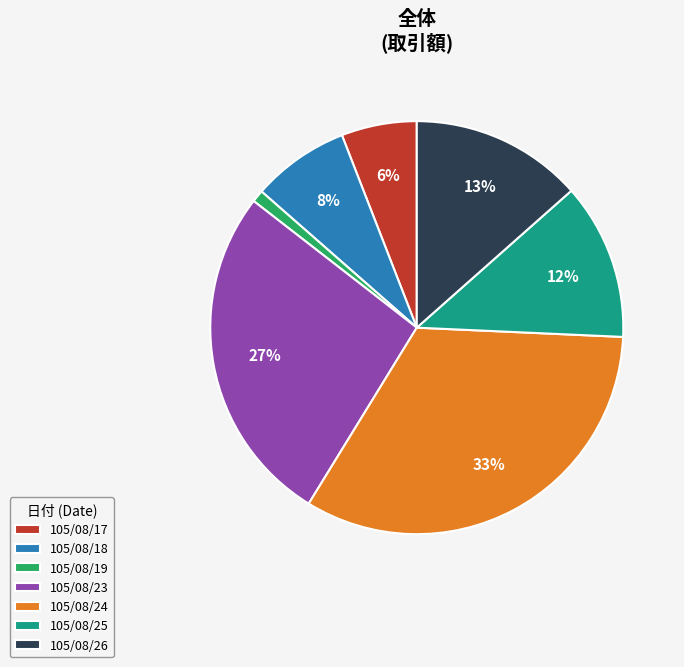

Rank the categories by value from lowest to highest.

105/08/19, 105/08/17, 105/08/18, 105/08/25, 105/08/26, 105/08/23, 105/08/24